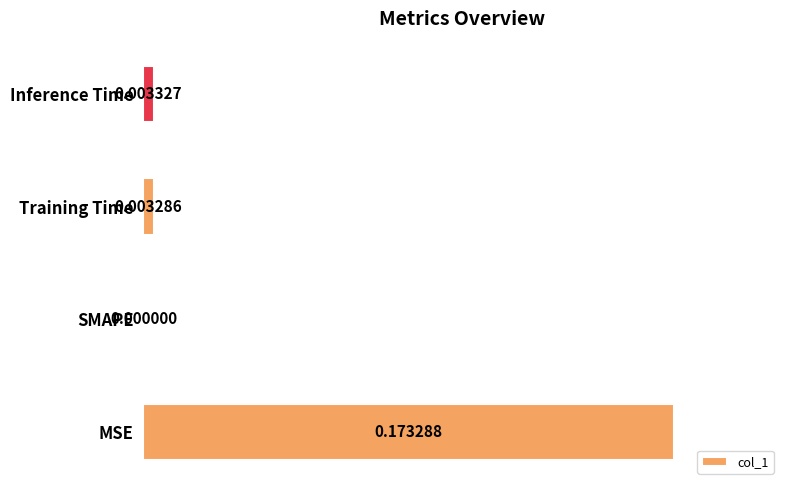

What is the sum of the values at MSE and SMAPE?

1.0